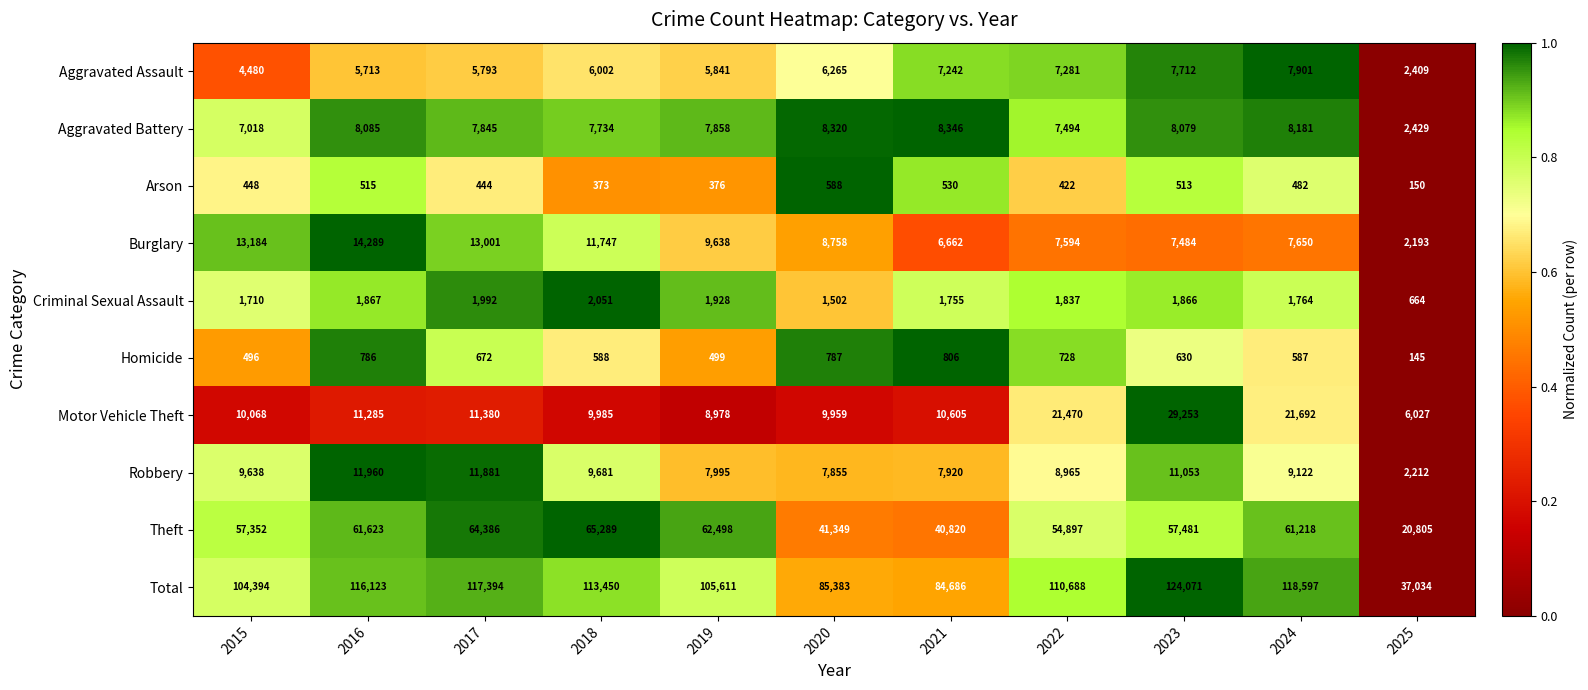

Which series has the largest total across all categories?

Total